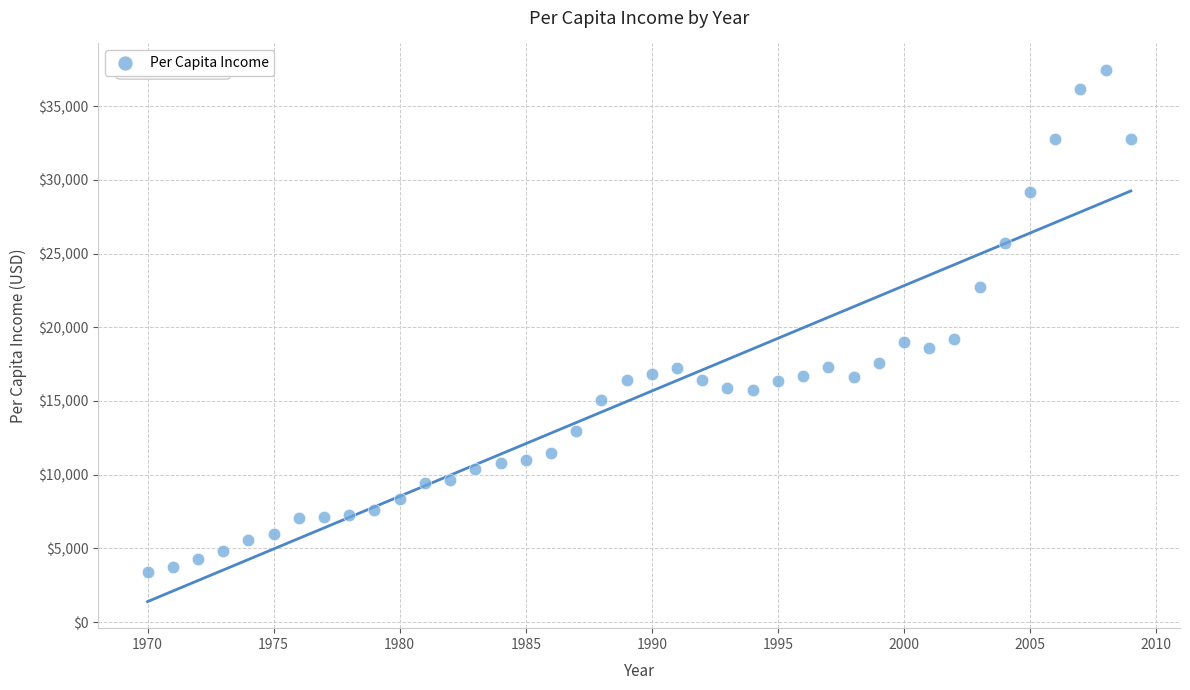

What is the range of X values (max minus min)?

39.0